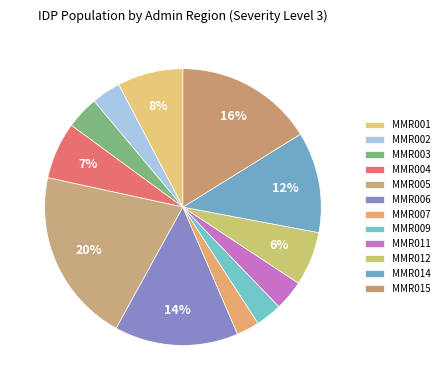

Does MMR015 account for over 50% of the chart?

No